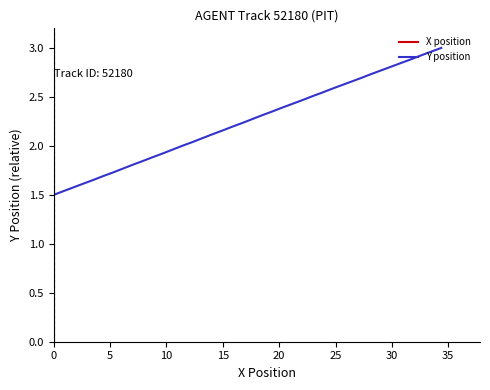

Is the value of Y position at 25 greater than the value of X position at 23?

Yes